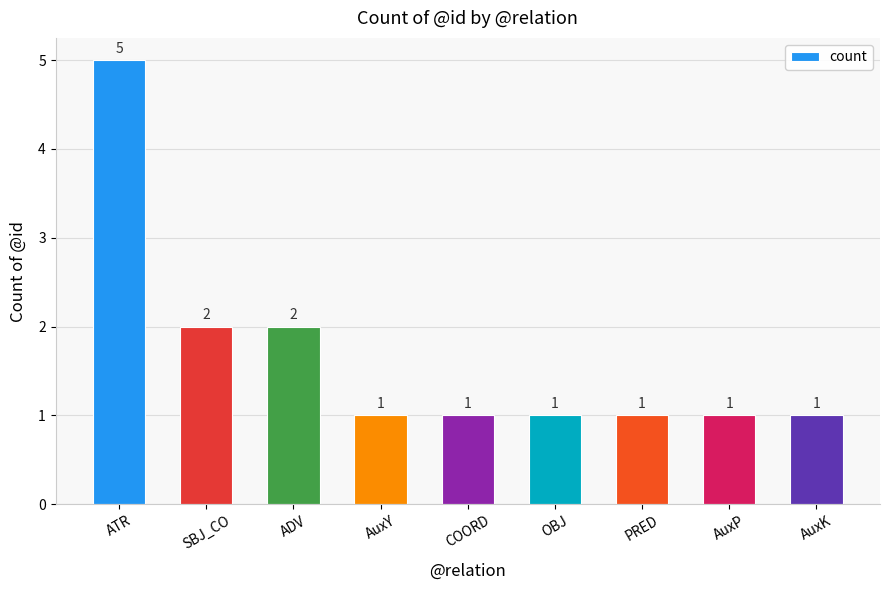

Between AuxY and ADV, which is larger?

ADV